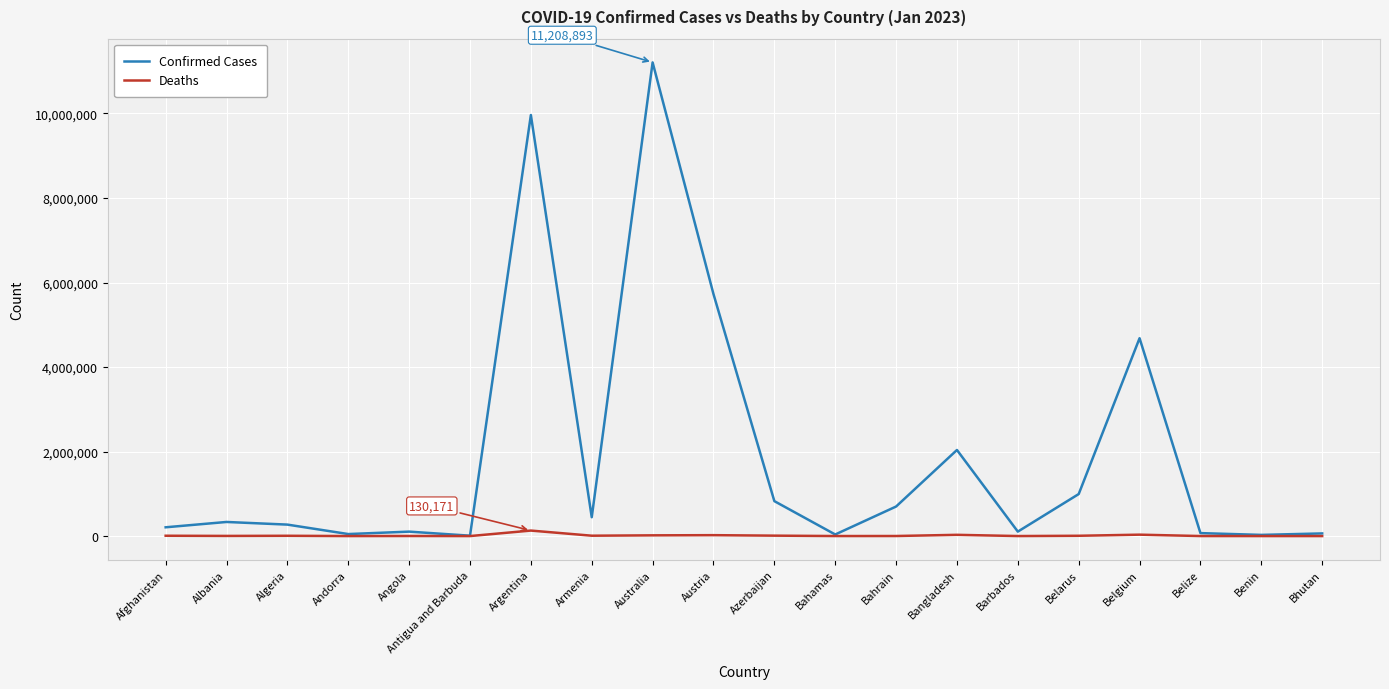

Which series has the largest range (max minus min)?

Confirmed Cases